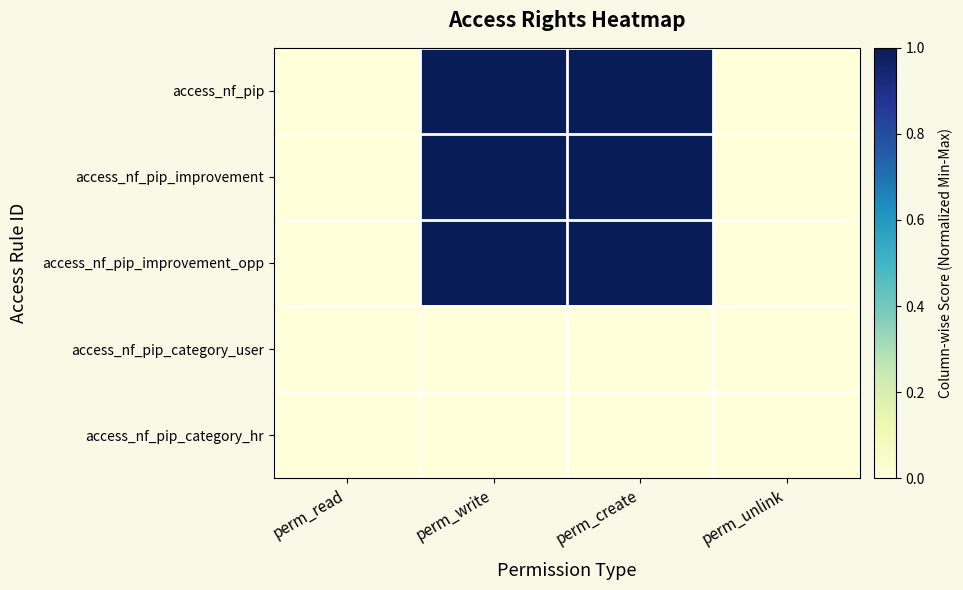

List the series in order of their peak value, lowest first.

access_nf_pip_category_user, access_nf_pip_category_hr, access_nf_pip, access_nf_pip_improvement, access_nf_pip_improvement_opp